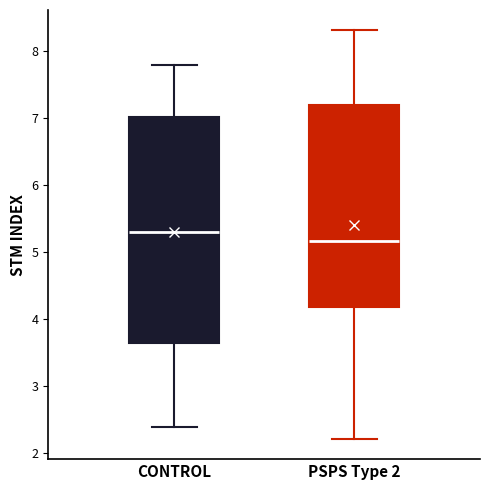

Reading left to right, transcribe this box plot: for each box, give where its median line is, the range the box spans, and where its two whiskers end, as read against the y-axis. The values are not printed on the chart, so give them approximately, as read against the axis.

CONTROL: median 5.3, box 3.6 to 7.0, whiskers 2.4 to 7.8
PSPS Type 2: median 5.2, box 4.2 to 7.2, whiskers 2.2 to 8.3